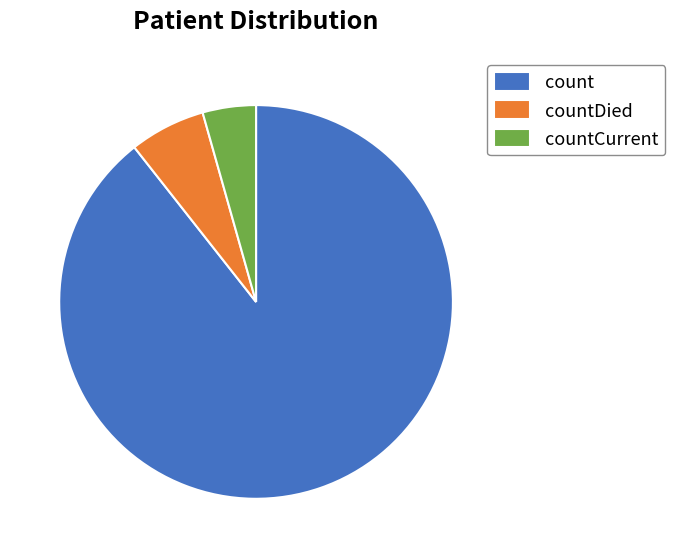

What is the smallest slice in the pie chart?

countCurrent